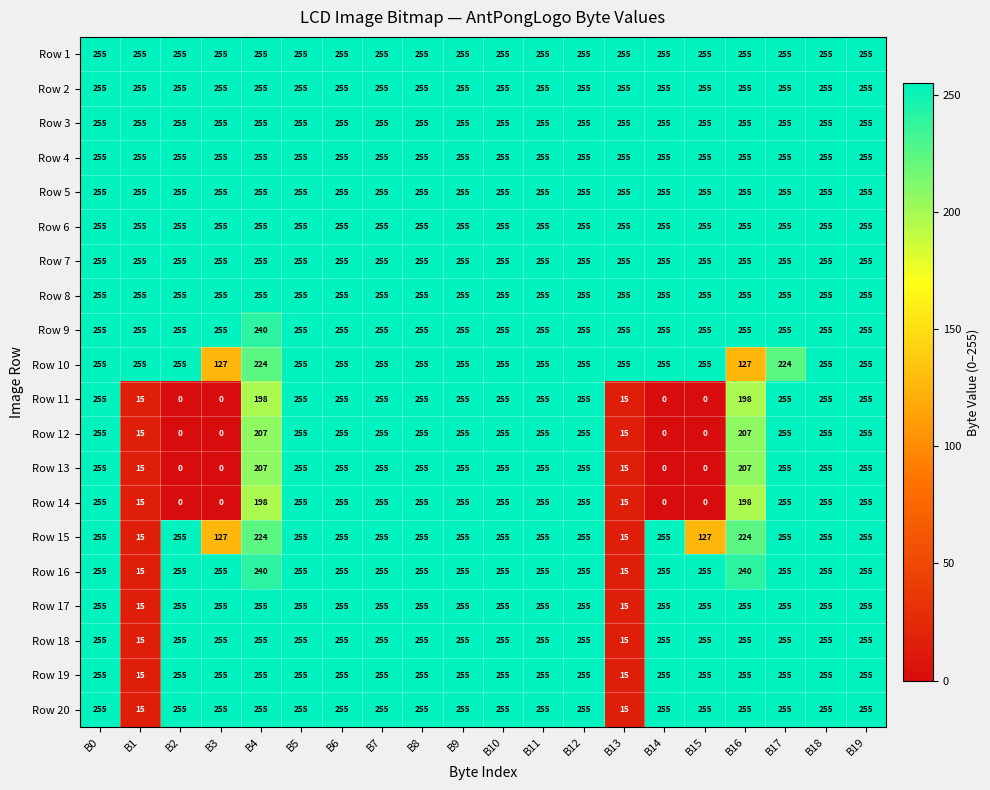

Is it true that Row 6 equals 459 at B16?

False